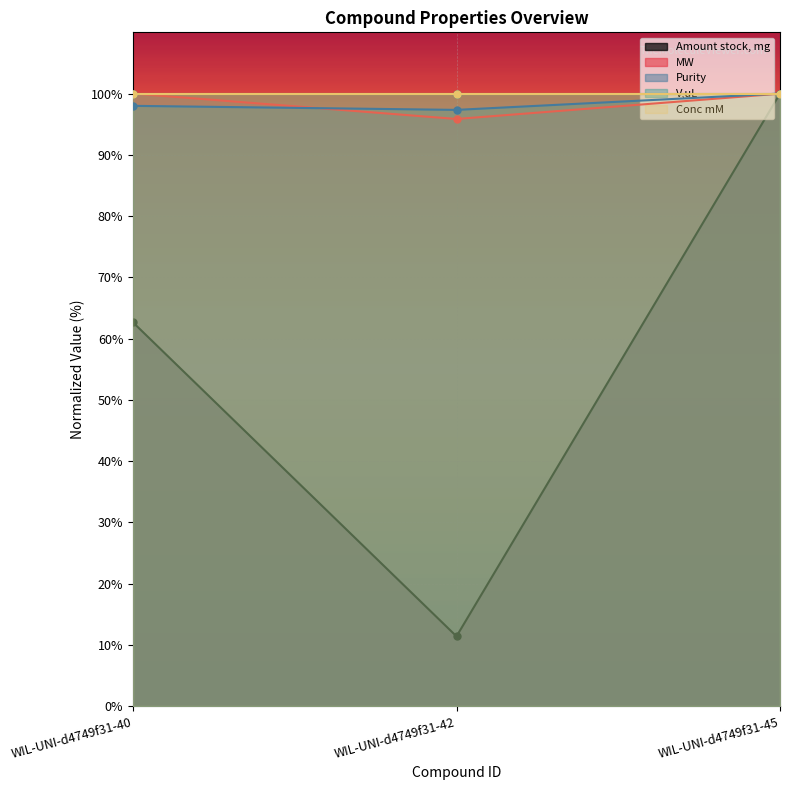

The MW series shows 100.0 at WIL-UNI-d4749f31-45. True or false?

True